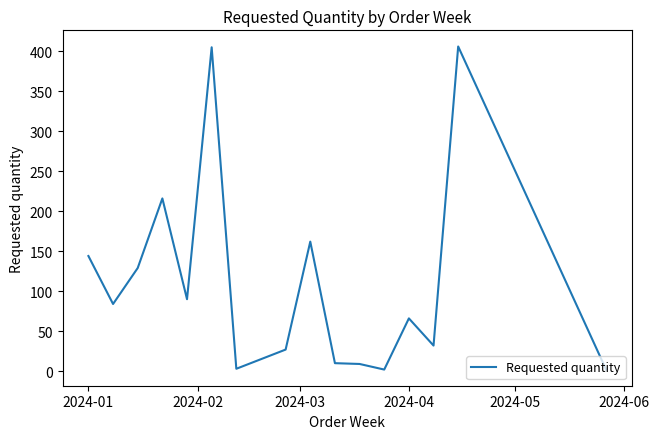

What is the difference between the maximum and minimum values?

404